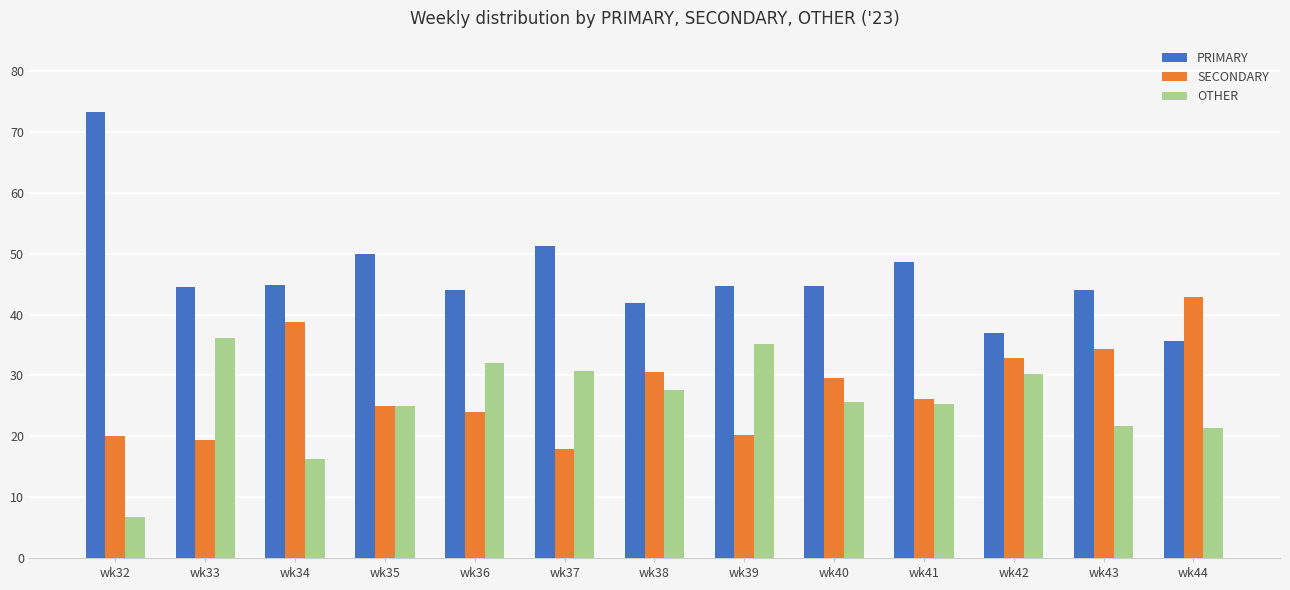

Is the value of OTHER at wk35 greater than the value of PRIMARY at wk42?

No